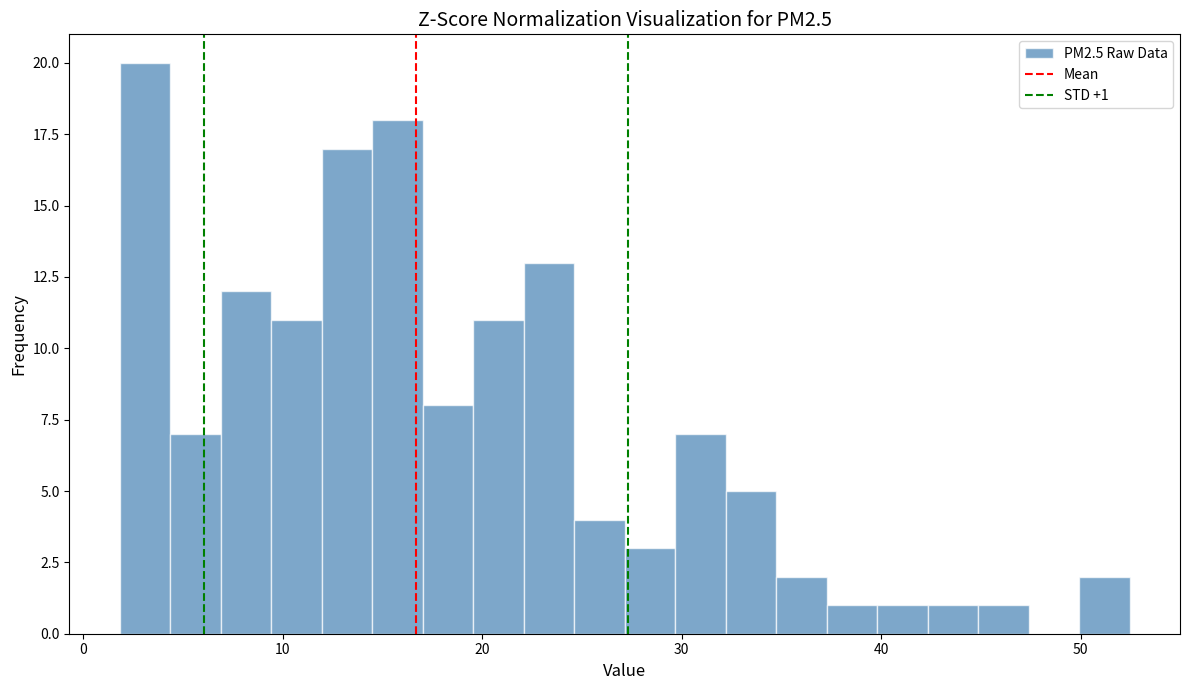

Around what value on the x-axis is the tallest bar? Give the approximate position of its centre, as read against the axis.

3